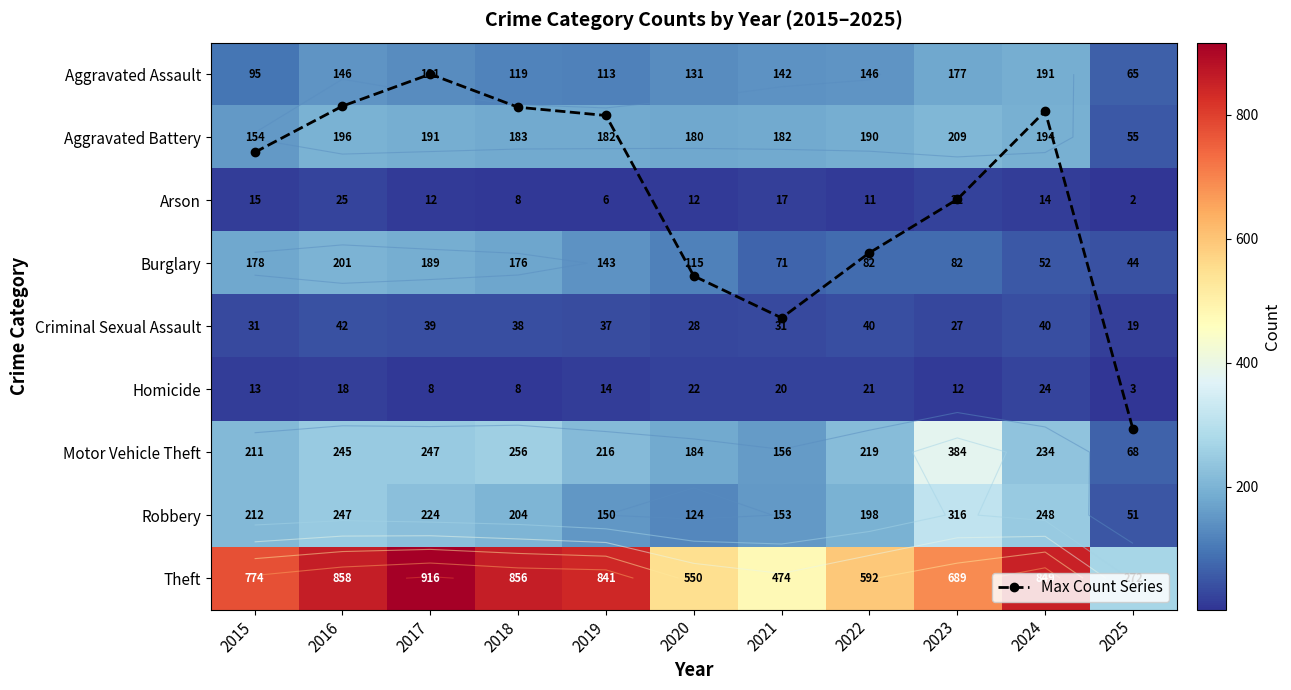

How many categories are shown in the chart?

11